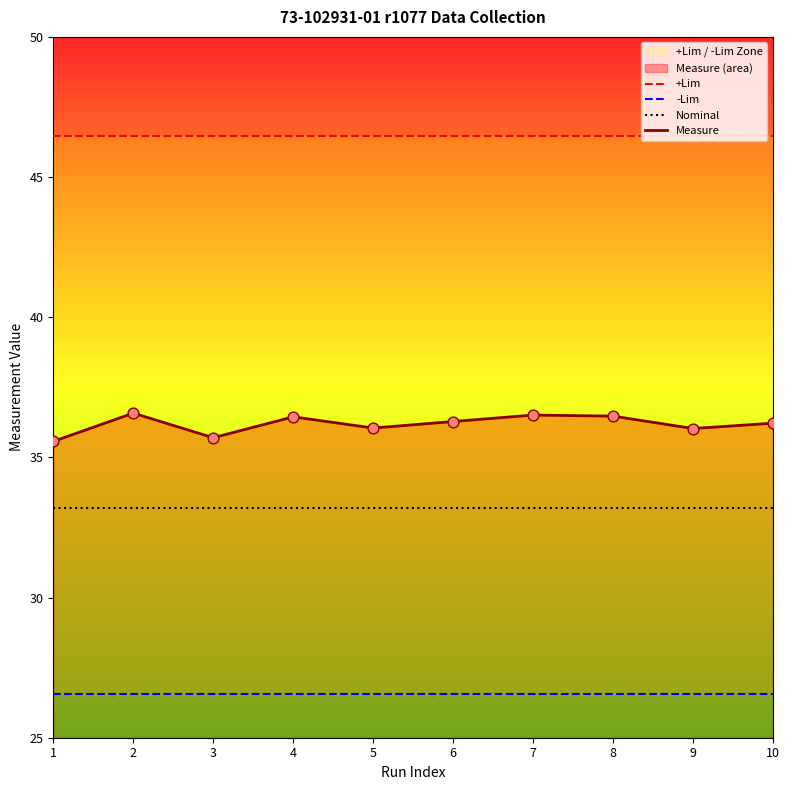

What are all the series names shown in the legend?

+Lim, -Lim, Nominal, Measure